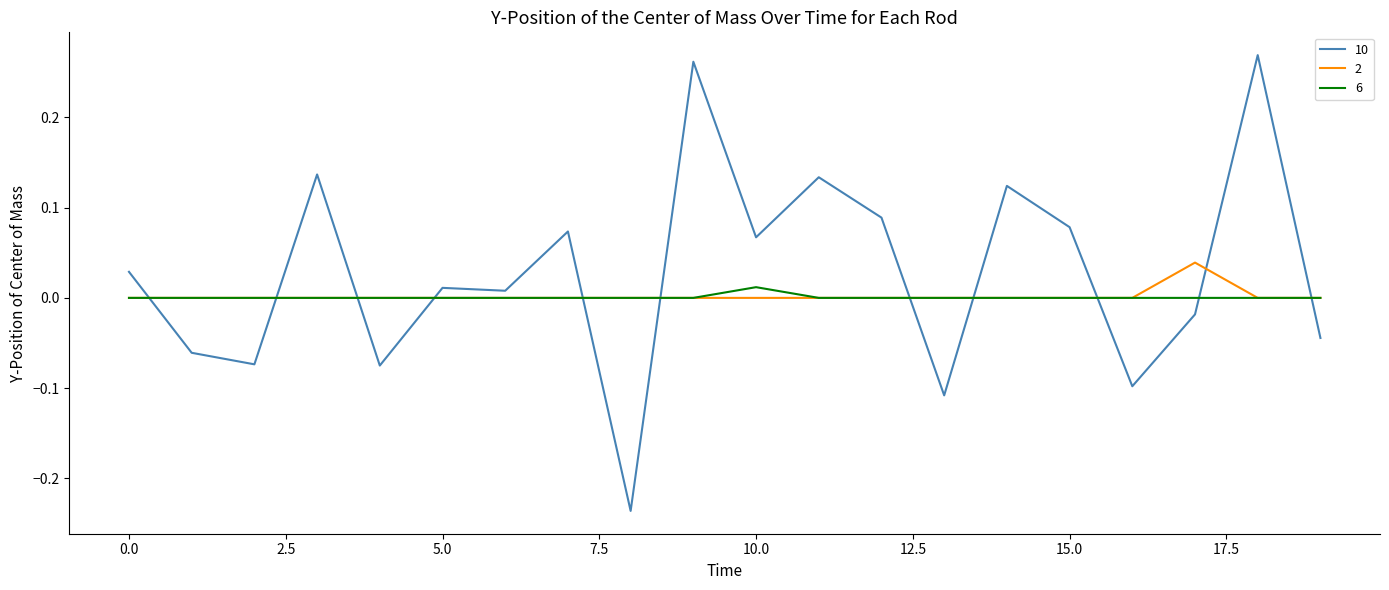

True or false: 6 and 10 cross at least once.

True